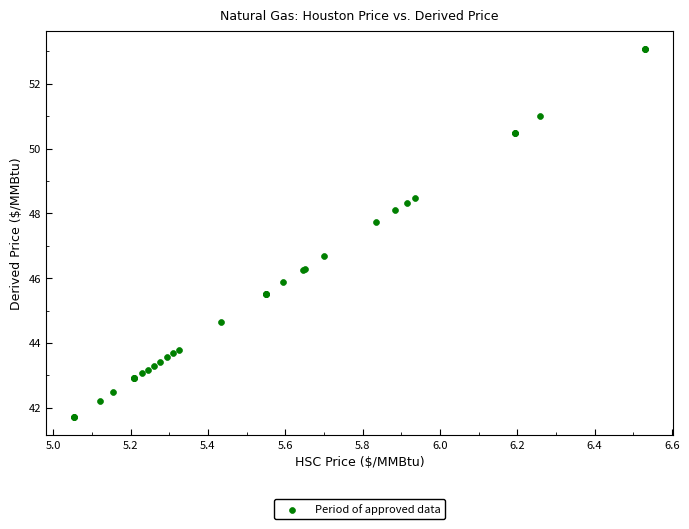

What Y value in the scatter plot is closest to 47?

46.7